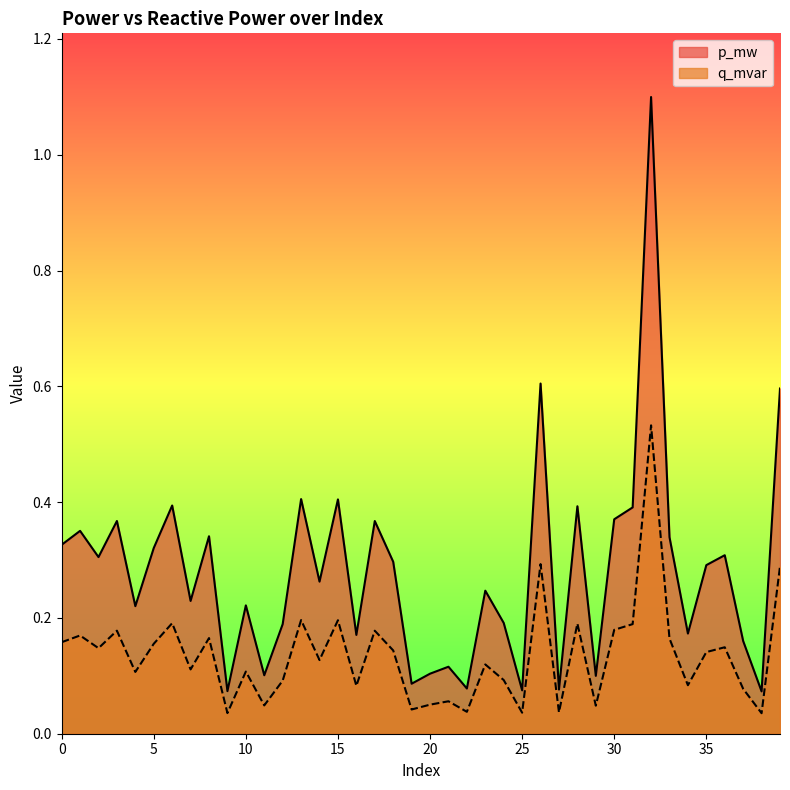

At which category does q_mvar reach its first local peak?

1